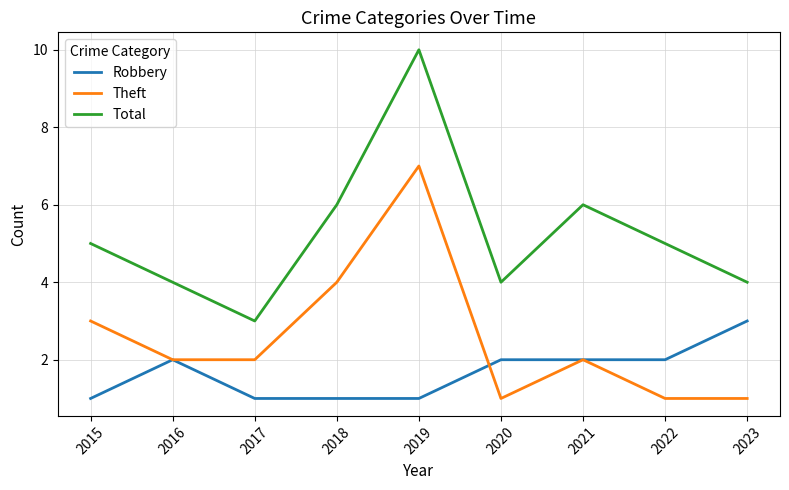

Reading left to right, transcribe all the data shown in this chart.

Robbery: 2015=1	2016=2	2017=1	2018=1	2019=1	2020=2	2021=2	2022=2	2023=3
Theft: 2015=3	2016=2	2017=2	2018=4	2019=7	2020=1	2021=2	2022=1	2023=1
Total: 2015=5	2016=4	2017=3	2018=6	2019=10	2020=4	2021=6	2022=5	2023=4